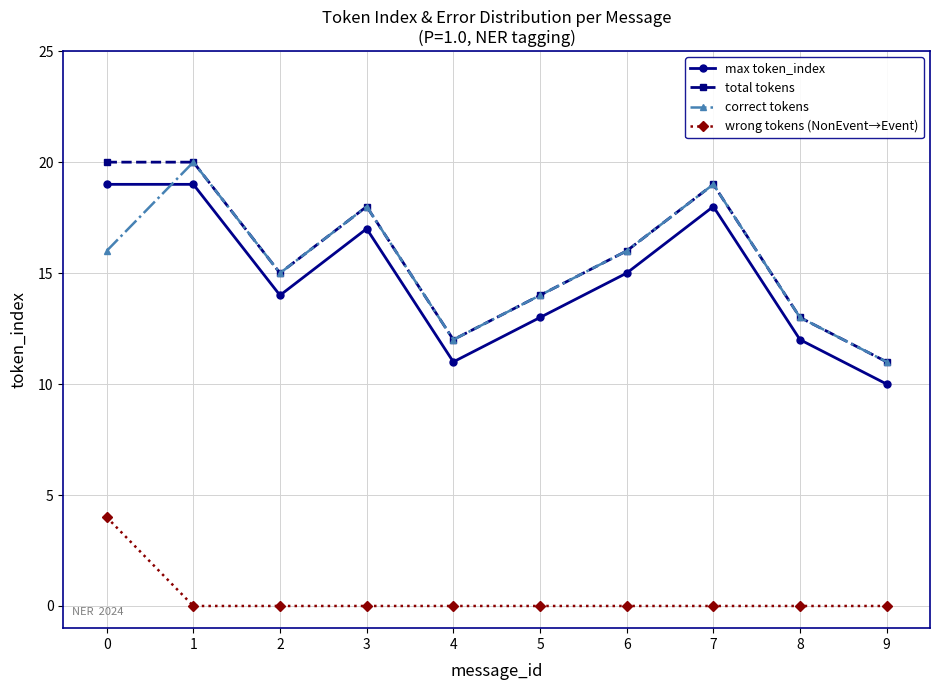

True or false: max token_index and wrong tokens (NonEvent→Event) intersect in this chart.

False